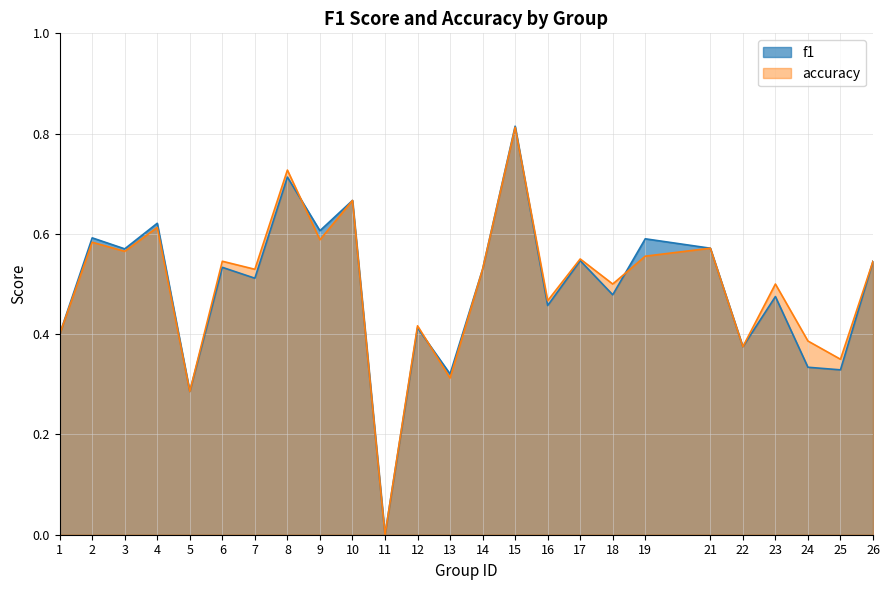

What is the difference between the maximum and second lowest values in the f1 series?

0.5